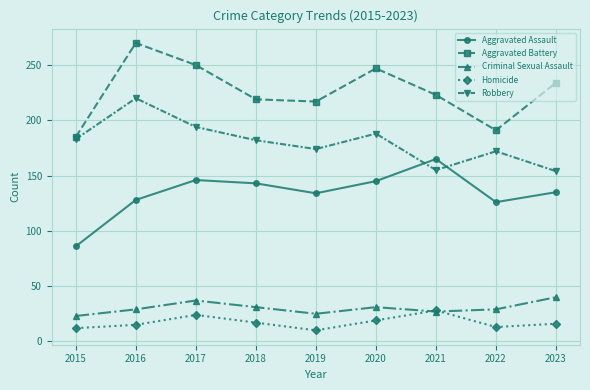

What is the sum of the Aggravated Assault values at 2015 and 2016?

214